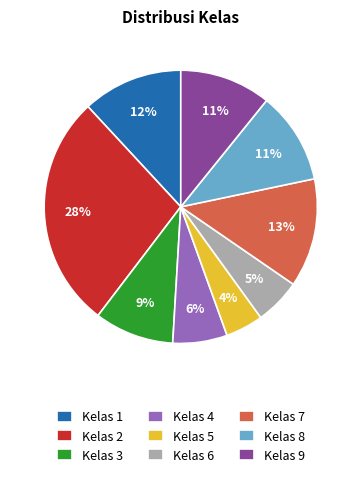

Do Kelas 8 and Kelas 1 together represent more than half of the pie?

No